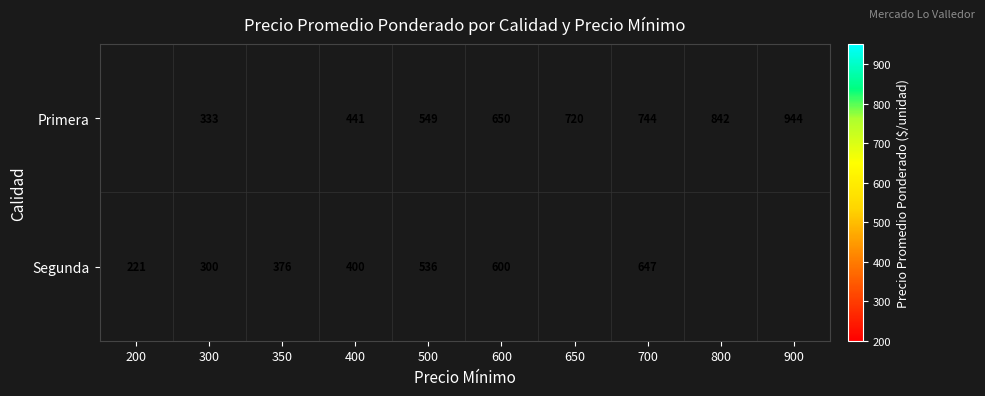

The value of Segunda at 600 is 1060. True or false?

False